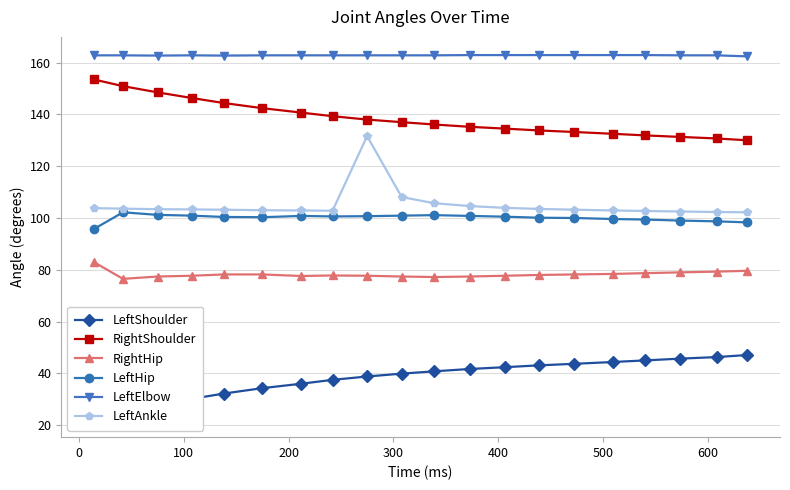

True or false: LeftHip has more than 2 interior local peaks.

True